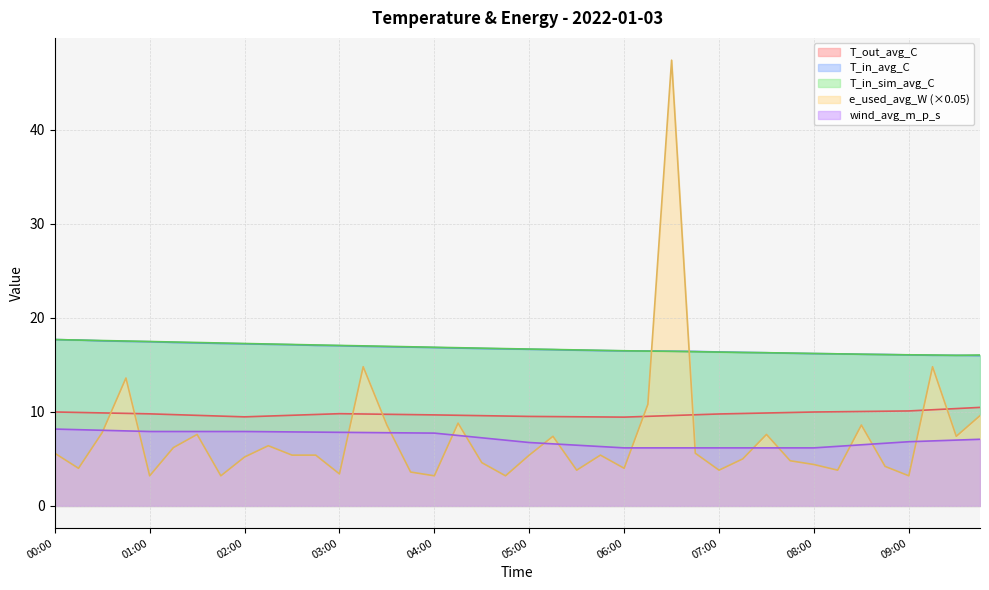

The value of wind_avg_m_p_s at 04:45 is 3.5. True or false?

False